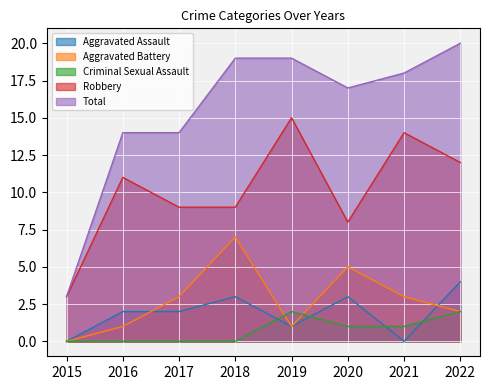

The Total series shows 27 at 2022. True or false?

False